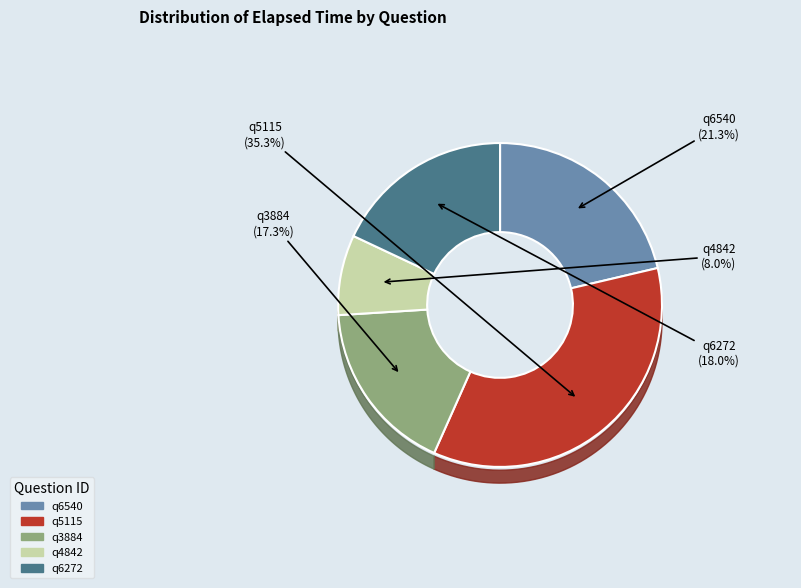

To the nearest percent, what is the combined percentage of q3884 and q6272?

35%